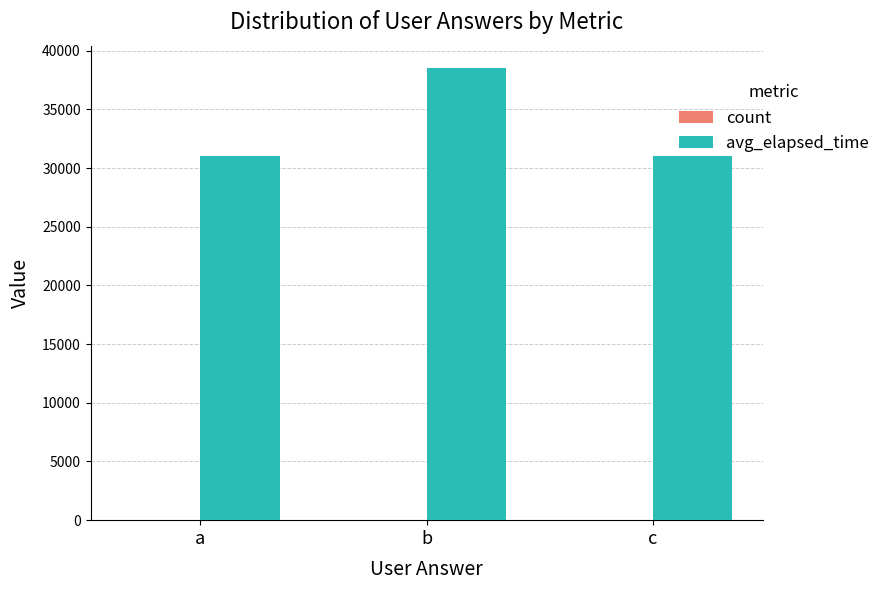

The avg_elapsed_time series shows 64709 at b. True or false?

False